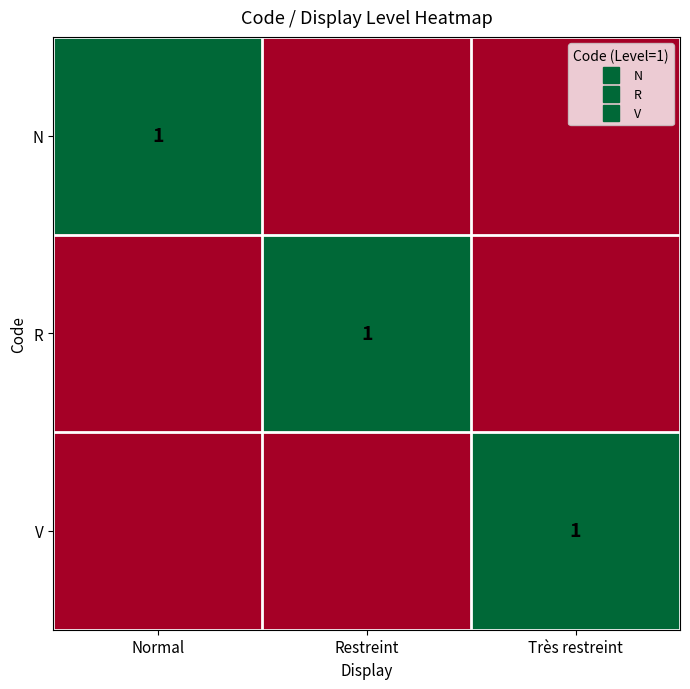

Is the value of V at Restreint greater than the value of N at Très restreint?

No